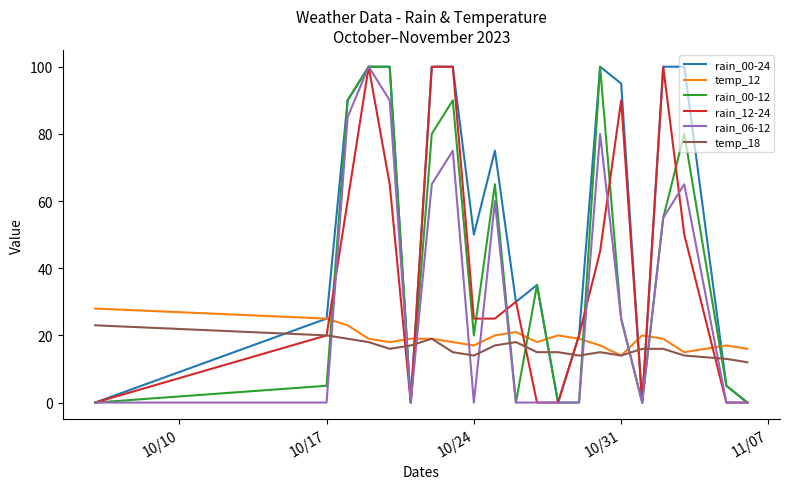

Which series has the largest total across all categories?

rain_00-24